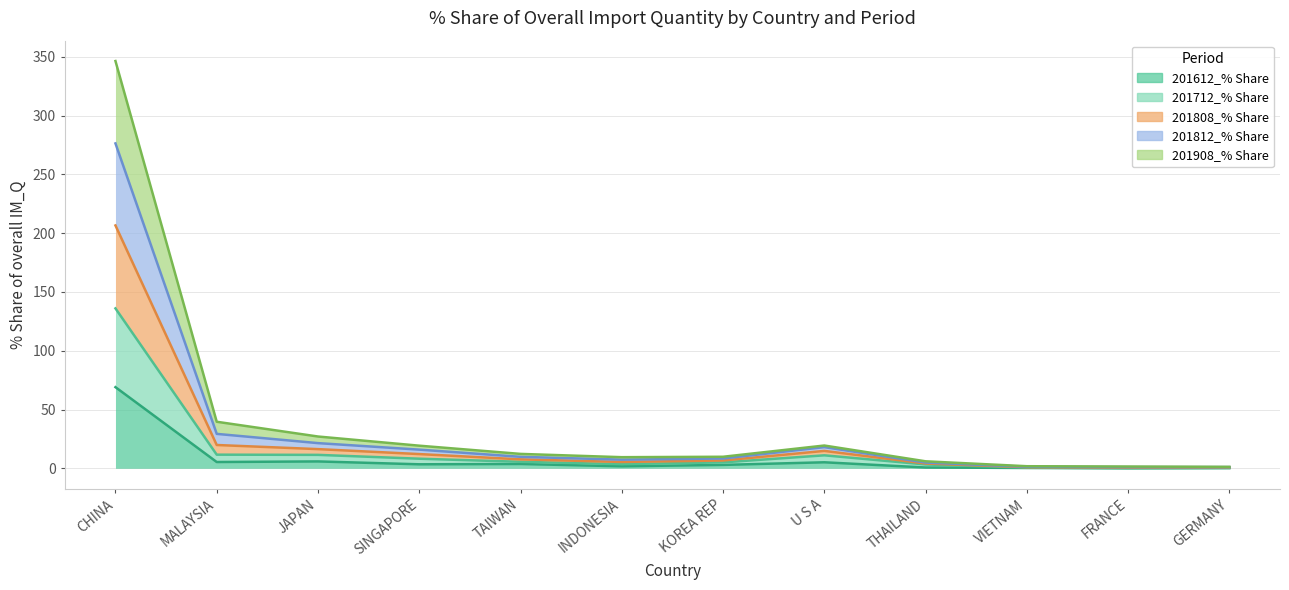

Rank the series by their average value, from lowest to highest.

201612_% Share, 201712_% Share, 201908_% Share, 201812_% Share, 201808_% Share